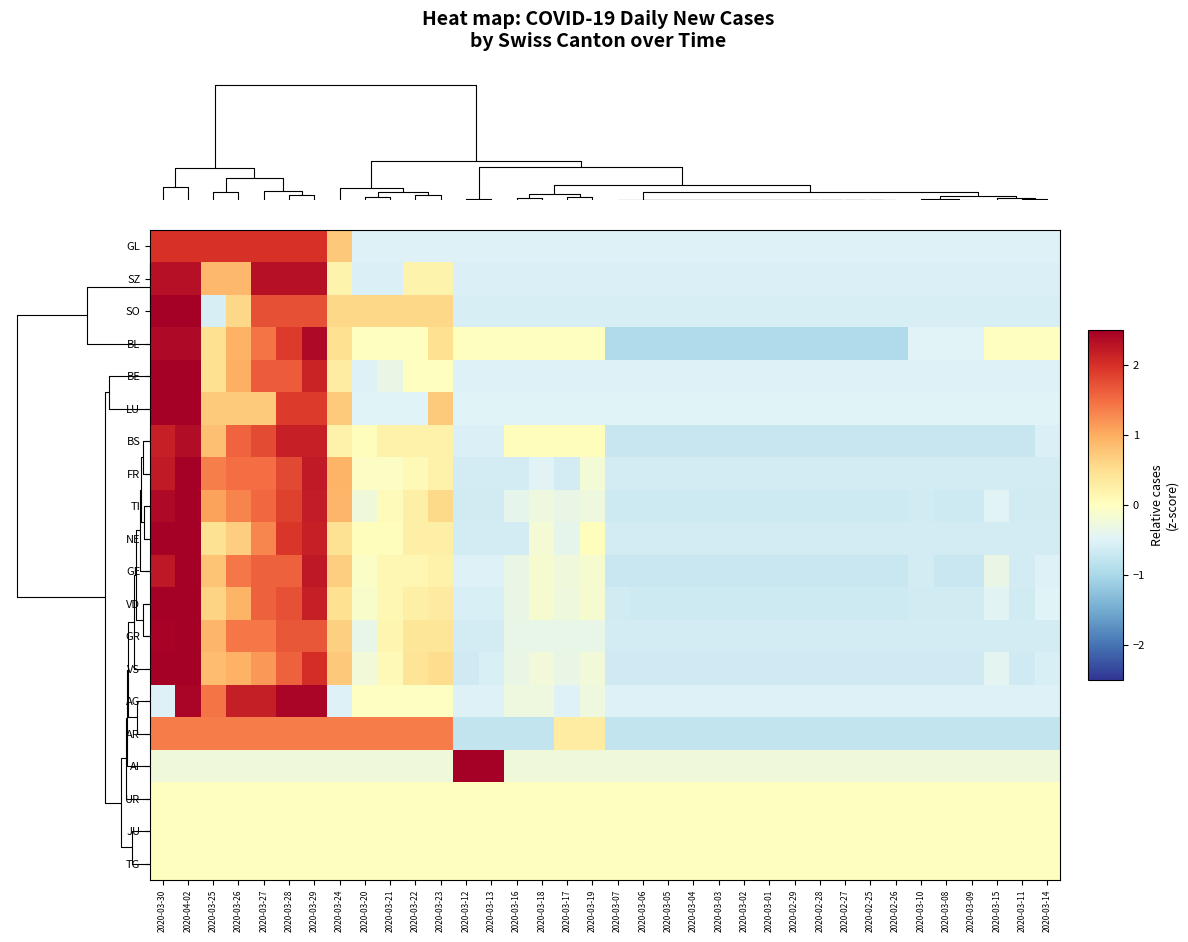

Reading left to right, what are all the values shown in this chart?

GL: 2020-03-30=2.0	2020-04-02=2.0	2020-03-25=2.0	2020-03-26=2.0	2020-03-27=2.0	2020-03-28=2.0	2020-03-29=2.0	2020-03-24=0.7	2020-03-20=-0.5	2020-03-21=-0.5	2020-03-22=-0.5	2020-03-23=-0.5	2020-03-12=-0.5	2020-03-13=-0.5	2020-03-16=-0.5	2020-03-18=-0.5	2020-03-17=-0.5	2020-03-19=-0.5	2020-03-07=-0.5	2020-03-06=-0.5	2020-03-05=-0.5	2020-03-04=-0.5	2020-03-03=-0.5	2020-03-02=-0.5	2020-03-01=-0.5	2020-02-29=-0.5	2020-02-28=-0.5	2020-02-27=-0.5	2020-02-25=-0.5	2020-02-26=-0.5	2020-03-10=-0.5	2020-03-08=-0.5	2020-03-09=-0.5	2020-03-15=-0.5	2020-03-11=-0.5	2020-03-14=-0.5
SZ: 2020-03-30=2.3	2020-04-02=2.3	2020-03-25=0.9	2020-03-26=0.9	2020-03-27=2.3	2020-03-28=2.3	2020-03-29=2.3	2020-03-24=0.2	2020-03-20=-0.5	2020-03-21=-0.5	2020-03-22=0.2	2020-03-23=0.2	2020-03-12=-0.5	2020-03-13=-0.5	2020-03-16=-0.5	2020-03-18=-0.5	2020-03-17=-0.5	2020-03-19=-0.5	2020-03-07=-0.5	2020-03-06=-0.5	2020-03-05=-0.5	2020-03-04=-0.5	2020-03-03=-0.5	2020-03-02=-0.5	2020-03-01=-0.5	2020-02-29=-0.5	2020-02-28=-0.5	2020-02-27=-0.5	2020-02-25=-0.5	2020-02-26=-0.5	2020-03-10=-0.5	2020-03-08=-0.5	2020-03-09=-0.5	2020-03-15=-0.5	2020-03-11=-0.5	2020-03-14=-0.5
SO: 2020-03-30=2.9	2020-04-02=2.9	2020-03-25=-0.6	2020-03-26=0.6	2020-03-27=1.7	2020-03-28=1.7	2020-03-29=1.7	2020-03-24=0.6	2020-03-20=0.6	2020-03-21=0.6	2020-03-22=0.6	2020-03-23=0.6	2020-03-12=-0.6	2020-03-13=-0.6	2020-03-16=-0.6	2020-03-18=-0.6	2020-03-17=-0.6	2020-03-19=-0.6	2020-03-07=-0.6	2020-03-06=-0.6	2020-03-05=-0.6	2020-03-04=-0.6	2020-03-03=-0.6	2020-03-02=-0.6	2020-03-01=-0.6	2020-02-29=-0.6	2020-02-28=-0.6	2020-02-27=-0.6	2020-02-25=-0.6	2020-02-26=-0.6	2020-03-10=-0.6	2020-03-08=-0.6	2020-03-09=-0.6	2020-03-15=-0.6	2020-03-11=-0.6	2020-03-14=-0.6
BL: 2020-03-30=2.4	2020-04-02=2.4	2020-03-25=0.5	2020-03-26=1.0	2020-03-27=1.4	2020-03-28=1.9	2020-03-29=2.4	2020-03-24=0.5	2020-03-20=0.0	2020-03-21=0.0	2020-03-22=0.0	2020-03-23=0.5	2020-03-12=0.0	2020-03-13=0.0	2020-03-16=0.0	2020-03-18=0.0	2020-03-17=0.0	2020-03-19=0.0	2020-03-07=-1.0	2020-03-06=-1.0	2020-03-05=-1.0	2020-03-04=-1.0	2020-03-03=-1.0	2020-03-02=-1.0	2020-03-01=-1.0	2020-02-29=-1.0	2020-02-28=-1.0	2020-02-27=-1.0	2020-02-25=-1.0	2020-02-26=-1.0	2020-03-10=-0.5	2020-03-08=-0.5	2020-03-09=-0.5	2020-03-15=0.0	2020-03-11=0.0	2020-03-14=0.0
BE: 2020-03-30=2.8	2020-04-02=3.3	2020-03-25=0.5	2020-03-26=1.0	2020-03-27=1.6	2020-03-28=1.6	2020-03-29=2.1	2020-03-24=0.3	2020-03-20=-0.5	2020-03-21=-0.3	2020-03-22=-0.0	2020-03-23=-0.0	2020-03-12=-0.5	2020-03-13=-0.5	2020-03-16=-0.5	2020-03-18=-0.5	2020-03-17=-0.5	2020-03-19=-0.5	2020-03-07=-0.5	2020-03-06=-0.5	2020-03-05=-0.5	2020-03-04=-0.5	2020-03-03=-0.5	2020-03-02=-0.5	2020-03-01=-0.5	2020-02-29=-0.5	2020-02-28=-0.5	2020-02-27=-0.5	2020-02-25=-0.5	2020-02-26=-0.5	2020-03-10=-0.5	2020-03-08=-0.5	2020-03-09=-0.5	2020-03-15=-0.5	2020-03-11=-0.5	2020-03-14=-0.5
LU: 2020-03-30=3.1	2020-04-02=3.1	2020-03-25=0.7	2020-03-26=0.7	2020-03-27=0.7	2020-03-28=1.9	2020-03-29=1.9	2020-03-24=0.7	2020-03-20=-0.5	2020-03-21=-0.5	2020-03-22=-0.5	2020-03-23=0.7	2020-03-12=-0.5	2020-03-13=-0.5	2020-03-16=-0.5	2020-03-18=-0.5	2020-03-17=-0.5	2020-03-19=-0.5	2020-03-07=-0.5	2020-03-06=-0.5	2020-03-05=-0.5	2020-03-04=-0.5	2020-03-03=-0.5	2020-03-02=-0.5	2020-03-01=-0.5	2020-02-29=-0.5	2020-02-28=-0.5	2020-02-27=-0.5	2020-02-25=-0.5	2020-02-26=-0.5	2020-03-10=-0.5	2020-03-08=-0.5	2020-03-09=-0.5	2020-03-15=-0.5	2020-03-11=-0.5	2020-03-14=-0.5
BS: 2020-03-30=2.2	2020-04-02=2.3	2020-03-25=0.8	2020-03-26=1.6	2020-03-27=1.8	2020-03-28=2.2	2020-03-29=2.2	2020-03-24=0.2	2020-03-20=0.0	2020-03-21=0.2	2020-03-22=0.2	2020-03-23=0.2	2020-03-12=-0.5	2020-03-13=-0.5	2020-03-16=0.0	2020-03-18=0.0	2020-03-17=0.0	2020-03-19=0.0	2020-03-07=-0.7	2020-03-06=-0.7	2020-03-05=-0.7	2020-03-04=-0.7	2020-03-03=-0.7	2020-03-02=-0.7	2020-03-01=-0.7	2020-02-29=-0.7	2020-02-28=-0.7	2020-02-27=-0.7	2020-02-25=-0.7	2020-02-26=-0.7	2020-03-10=-0.7	2020-03-08=-0.7	2020-03-09=-0.7	2020-03-15=-0.7	2020-03-11=-0.7	2020-03-14=-0.5
FR: 2020-03-30=2.2	2020-04-02=2.6	2020-03-25=1.4	2020-03-26=1.5	2020-03-27=1.5	2020-03-28=1.8	2020-03-29=2.2	2020-03-24=0.9	2020-03-20=-0.1	2020-03-21=-0.1	2020-03-22=0.1	2020-03-23=0.2	2020-03-12=-0.6	2020-03-13=-0.6	2020-03-16=-0.6	2020-03-18=-0.5	2020-03-17=-0.6	2020-03-19=-0.2	2020-03-07=-0.6	2020-03-06=-0.6	2020-03-05=-0.6	2020-03-04=-0.6	2020-03-03=-0.6	2020-03-02=-0.6	2020-03-01=-0.6	2020-02-29=-0.6	2020-02-28=-0.6	2020-02-27=-0.6	2020-02-25=-0.6	2020-02-26=-0.6	2020-03-10=-0.6	2020-03-08=-0.6	2020-03-09=-0.6	2020-03-15=-0.6	2020-03-11=-0.6	2020-03-14=-0.6
TI: 2020-03-30=2.4	2020-04-02=2.5	2020-03-25=1.1	2020-03-26=1.3	2020-03-27=1.5	2020-03-28=1.8	2020-03-29=2.2	2020-03-24=0.9	2020-03-20=-0.2	2020-03-21=0.1	2020-03-22=0.3	2020-03-23=0.5	2020-03-12=-0.6	2020-03-13=-0.6	2020-03-16=-0.4	2020-03-18=-0.3	2020-03-17=-0.3	2020-03-19=-0.3	2020-03-07=-0.7	2020-03-06=-0.7	2020-03-05=-0.7	2020-03-04=-0.7	2020-03-03=-0.7	2020-03-02=-0.7	2020-03-01=-0.7	2020-02-29=-0.7	2020-02-28=-0.7	2020-02-27=-0.7	2020-02-25=-0.7	2020-02-26=-0.7	2020-03-10=-0.6	2020-03-08=-0.7	2020-03-09=-0.7	2020-03-15=-0.5	2020-03-11=-0.6	2020-03-14=-0.6
NE: 2020-03-30=2.6	2020-04-02=3.2	2020-03-25=0.5	2020-03-26=0.7	2020-03-27=1.3	2020-03-28=1.9	2020-03-29=2.2	2020-03-24=0.5	2020-03-20=0.0	2020-03-21=0.0	2020-03-22=0.2	2020-03-23=0.2	2020-03-12=-0.6	2020-03-13=-0.6	2020-03-16=-0.6	2020-03-18=-0.2	2020-03-17=-0.4	2020-03-19=0.0	2020-03-07=-0.6	2020-03-06=-0.6	2020-03-05=-0.6	2020-03-04=-0.6	2020-03-03=-0.6	2020-03-02=-0.6	2020-03-01=-0.6	2020-02-29=-0.6	2020-02-28=-0.6	2020-02-27=-0.6	2020-02-25=-0.6	2020-02-26=-0.6	2020-03-10=-0.6	2020-03-08=-0.6	2020-03-09=-0.6	2020-03-15=-0.6	2020-03-11=-0.6	2020-03-14=-0.6
GE: 2020-03-30=2.2	2020-04-02=3.0	2020-03-25=0.8	2020-03-26=1.4	2020-03-27=1.6	2020-03-28=1.6	2020-03-29=2.2	2020-03-24=0.7	2020-03-20=-0.1	2020-03-21=0.1	2020-03-22=0.1	2020-03-23=0.2	2020-03-12=-0.5	2020-03-13=-0.5	2020-03-16=-0.3	2020-03-18=-0.2	2020-03-17=-0.2	2020-03-19=-0.2	2020-03-07=-0.7	2020-03-06=-0.7	2020-03-05=-0.7	2020-03-04=-0.7	2020-03-03=-0.7	2020-03-02=-0.7	2020-03-01=-0.7	2020-02-29=-0.7	2020-02-28=-0.7	2020-02-27=-0.7	2020-02-25=-0.7	2020-02-26=-0.7	2020-03-10=-0.6	2020-03-08=-0.7	2020-03-09=-0.7	2020-03-15=-0.3	2020-03-11=-0.6	2020-03-14=-0.5
VD: 2020-03-30=2.5	2020-04-02=3.0	2020-03-25=0.6	2020-03-26=0.9	2020-03-27=1.6	2020-03-28=1.7	2020-03-29=2.2	2020-03-24=0.5	2020-03-20=-0.1	2020-03-21=0.1	2020-03-22=0.2	2020-03-23=0.3	2020-03-12=-0.6	2020-03-13=-0.6	2020-03-16=-0.3	2020-03-18=-0.1	2020-03-17=-0.3	2020-03-19=-0.1	2020-03-07=-0.6	2020-03-06=-0.7	2020-03-05=-0.7	2020-03-04=-0.7	2020-03-03=-0.7	2020-03-02=-0.7	2020-03-01=-0.7	2020-02-29=-0.7	2020-02-28=-0.7	2020-02-27=-0.7	2020-02-25=-0.7	2020-02-26=-0.7	2020-03-10=-0.6	2020-03-08=-0.6	2020-03-09=-0.6	2020-03-15=-0.5	2020-03-11=-0.6	2020-03-14=-0.5
GR: 2020-03-30=2.4	2020-04-02=3.2	2020-03-25=0.9	2020-03-26=1.4	2020-03-27=1.4	2020-03-28=1.7	2020-03-29=1.7	2020-03-24=0.7	2020-03-20=-0.4	2020-03-21=0.1	2020-03-22=0.4	2020-03-23=0.4	2020-03-12=-0.6	2020-03-13=-0.6	2020-03-16=-0.4	2020-03-18=-0.4	2020-03-17=-0.4	2020-03-19=-0.4	2020-03-07=-0.6	2020-03-06=-0.6	2020-03-05=-0.6	2020-03-04=-0.6	2020-03-03=-0.6	2020-03-02=-0.6	2020-03-01=-0.6	2020-02-29=-0.6	2020-02-28=-0.6	2020-02-27=-0.6	2020-02-25=-0.6	2020-02-26=-0.6	2020-03-10=-0.6	2020-03-08=-0.6	2020-03-09=-0.6	2020-03-15=-0.6	2020-03-11=-0.6	2020-03-14=-0.6
VS: 2020-03-30=2.7	2020-04-02=3.1	2020-03-25=0.8	2020-03-26=1.0	2020-03-27=1.2	2020-03-28=1.6	2020-03-29=2.0	2020-03-24=0.7	2020-03-20=-0.2	2020-03-21=0.1	2020-03-22=0.4	2020-03-23=0.5	2020-03-12=-0.7	2020-03-13=-0.6	2020-03-16=-0.3	2020-03-18=-0.2	2020-03-17=-0.3	2020-03-19=-0.2	2020-03-07=-0.7	2020-03-06=-0.7	2020-03-05=-0.7	2020-03-04=-0.7	2020-03-03=-0.7	2020-03-02=-0.7	2020-03-01=-0.7	2020-02-29=-0.7	2020-02-28=-0.7	2020-02-27=-0.7	2020-02-25=-0.7	2020-02-26=-0.7	2020-03-10=-0.7	2020-03-08=-0.7	2020-03-09=-0.7	2020-03-15=-0.4	2020-03-11=-0.7	2020-03-14=-0.6
AG: 2020-03-30=-0.5	2020-04-02=2.4	2020-03-25=1.4	2020-03-26=2.2	2020-03-27=2.2	2020-03-28=2.4	2020-03-29=2.4	2020-03-24=-0.5	2020-03-20=-0.0	2020-03-21=-0.0	2020-03-22=-0.0	2020-03-23=-0.0	2020-03-12=-0.5	2020-03-13=-0.5	2020-03-16=-0.3	2020-03-18=-0.3	2020-03-17=-0.5	2020-03-19=-0.3	2020-03-07=-0.5	2020-03-06=-0.5	2020-03-05=-0.5	2020-03-04=-0.5	2020-03-03=-0.5	2020-03-02=-0.5	2020-03-01=-0.5	2020-02-29=-0.5	2020-02-28=-0.5	2020-02-27=-0.5	2020-02-25=-0.5	2020-02-26=-0.5	2020-03-10=-0.5	2020-03-08=-0.5	2020-03-09=-0.5	2020-03-15=-0.5	2020-03-11=-0.5	2020-03-14=-0.5
AR: 2020-03-30=1.4	2020-04-02=1.4	2020-03-25=1.4	2020-03-26=1.4	2020-03-27=1.4	2020-03-28=1.4	2020-03-29=1.4	2020-03-24=1.4	2020-03-20=1.4	2020-03-21=1.4	2020-03-22=1.4	2020-03-23=1.4	2020-03-12=-0.8	2020-03-13=-0.8	2020-03-16=-0.8	2020-03-18=-0.8	2020-03-17=0.3	2020-03-19=0.3	2020-03-07=-0.8	2020-03-06=-0.8	2020-03-05=-0.8	2020-03-04=-0.8	2020-03-03=-0.8	2020-03-02=-0.8	2020-03-01=-0.8	2020-02-29=-0.8	2020-02-28=-0.8	2020-02-27=-0.8	2020-02-25=-0.8	2020-02-26=-0.8	2020-03-10=-0.8	2020-03-08=-0.8	2020-03-09=-0.8	2020-03-15=-0.8	2020-03-11=-0.8	2020-03-14=-0.8
AI: 2020-03-30=-0.2	2020-04-02=-0.2	2020-03-25=-0.2	2020-03-26=-0.2	2020-03-27=-0.2	2020-03-28=-0.2	2020-03-29=-0.2	2020-03-24=-0.2	2020-03-20=-0.2	2020-03-21=-0.2	2020-03-22=-0.2	2020-03-23=-0.2	2020-03-12=4.1	2020-03-13=4.1	2020-03-16=-0.2	2020-03-18=-0.2	2020-03-17=-0.2	2020-03-19=-0.2	2020-03-07=-0.2	2020-03-06=-0.2	2020-03-05=-0.2	2020-03-04=-0.2	2020-03-03=-0.2	2020-03-02=-0.2	2020-03-01=-0.2	2020-02-29=-0.2	2020-02-28=-0.2	2020-02-27=-0.2	2020-02-25=-0.2	2020-02-26=-0.2	2020-03-10=-0.2	2020-03-08=-0.2	2020-03-09=-0.2	2020-03-15=-0.2	2020-03-11=-0.2	2020-03-14=-0.2
UR: 2020-03-30=0.0	2020-04-02=0.0	2020-03-25=0.0	2020-03-26=0.0	2020-03-27=0.0	2020-03-28=0.0	2020-03-29=0.0	2020-03-24=0.0	2020-03-20=0.0	2020-03-21=0.0	2020-03-22=0.0	2020-03-23=0.0	2020-03-12=0.0	2020-03-13=0.0	2020-03-16=0.0	2020-03-18=0.0	2020-03-17=0.0	2020-03-19=0.0	2020-03-07=0.0	2020-03-06=0.0	2020-03-05=0.0	2020-03-04=0.0	2020-03-03=0.0	2020-03-02=0.0	2020-03-01=0.0	2020-02-29=0.0	2020-02-28=0.0	2020-02-27=0.0	2020-02-25=0.0	2020-02-26=0.0	2020-03-10=0.0	2020-03-08=0.0	2020-03-09=0.0	2020-03-15=0.0	2020-03-11=0.0	2020-03-14=0.0
JU: 2020-03-30=0.0	2020-04-02=0.0	2020-03-25=0.0	2020-03-26=0.0	2020-03-27=0.0	2020-03-28=0.0	2020-03-29=0.0	2020-03-24=0.0	2020-03-20=0.0	2020-03-21=0.0	2020-03-22=0.0	2020-03-23=0.0	2020-03-12=0.0	2020-03-13=0.0	2020-03-16=0.0	2020-03-18=0.0	2020-03-17=0.0	2020-03-19=0.0	2020-03-07=0.0	2020-03-06=0.0	2020-03-05=0.0	2020-03-04=0.0	2020-03-03=0.0	2020-03-02=0.0	2020-03-01=0.0	2020-02-29=0.0	2020-02-28=0.0	2020-02-27=0.0	2020-02-25=0.0	2020-02-26=0.0	2020-03-10=0.0	2020-03-08=0.0	2020-03-09=0.0	2020-03-15=0.0	2020-03-11=0.0	2020-03-14=0.0
TG: 2020-03-30=0.0	2020-04-02=0.0	2020-03-25=0.0	2020-03-26=0.0	2020-03-27=0.0	2020-03-28=0.0	2020-03-29=0.0	2020-03-24=0.0	2020-03-20=0.0	2020-03-21=0.0	2020-03-22=0.0	2020-03-23=0.0	2020-03-12=0.0	2020-03-13=0.0	2020-03-16=0.0	2020-03-18=0.0	2020-03-17=0.0	2020-03-19=0.0	2020-03-07=0.0	2020-03-06=0.0	2020-03-05=0.0	2020-03-04=0.0	2020-03-03=0.0	2020-03-02=0.0	2020-03-01=0.0	2020-02-29=0.0	2020-02-28=0.0	2020-02-27=0.0	2020-02-25=0.0	2020-02-26=0.0	2020-03-10=0.0	2020-03-08=0.0	2020-03-09=0.0	2020-03-15=0.0	2020-03-11=0.0	2020-03-14=0.0